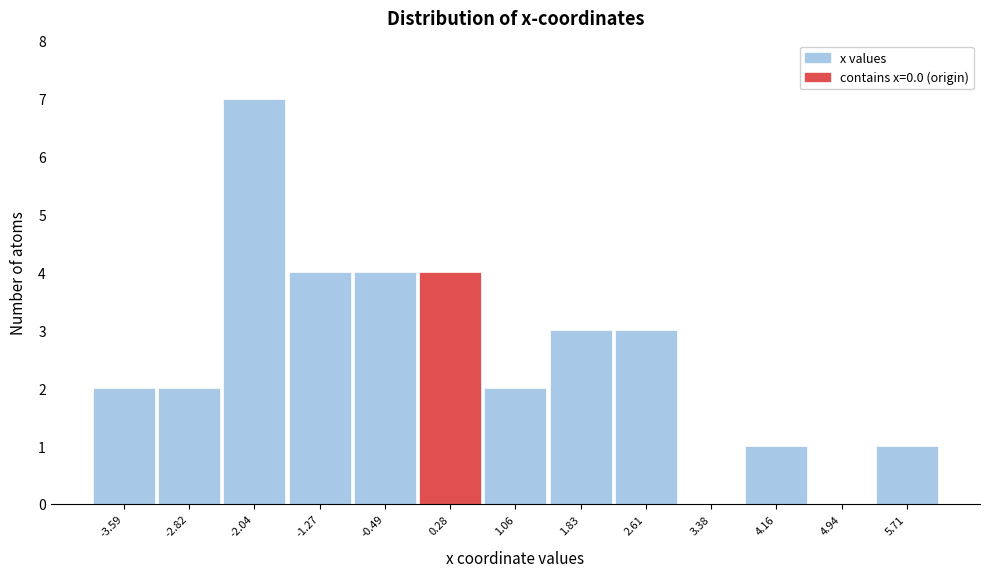

How tall is the bar that spans -4.0 to -3.2 on the x-axis? Neither the bar edges nor the heights are printed on the chart, so give them approximately, as read against the axes.

2